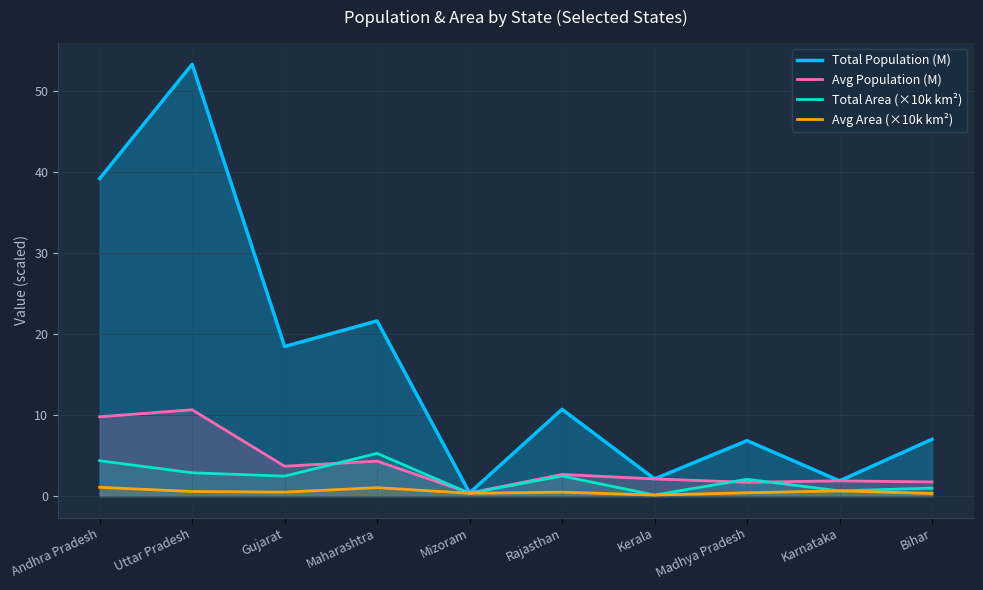

At which label is Total Area (×10k km²) closest to 2?

Madhya Pradesh